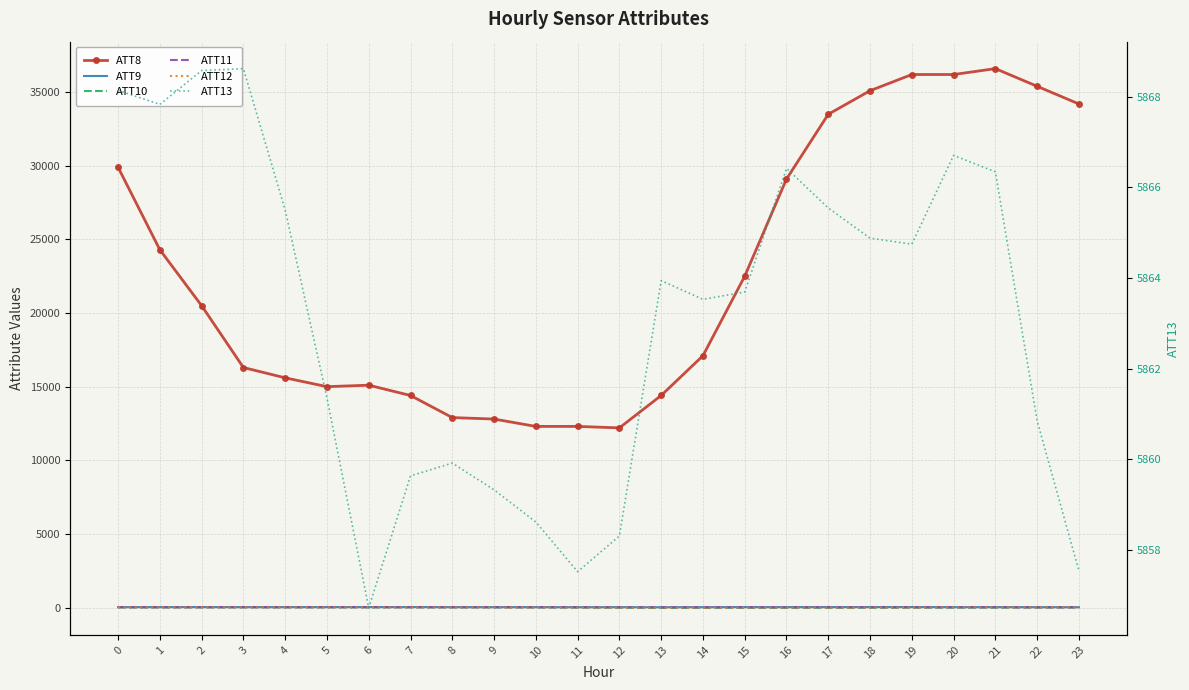

What are all the series names shown in the legend?

ATT8, ATT9, ATT10, ATT11, ATT12, ATT13